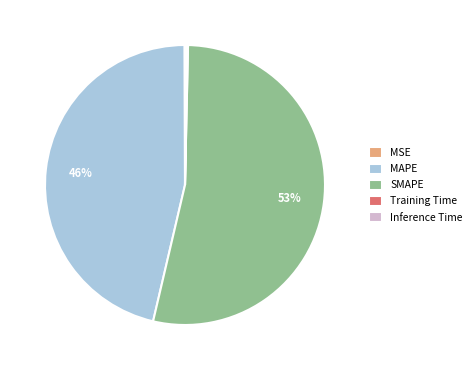

What is the majority slice?

SMAPE